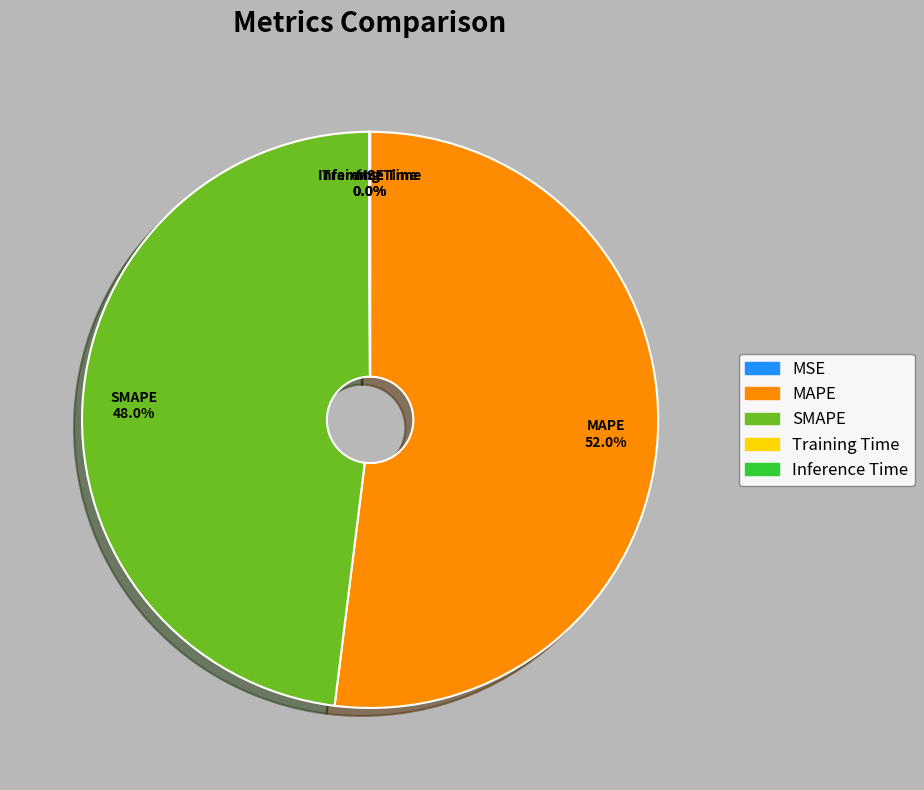

Is there any slice that represents more than half of the pie?

Yes